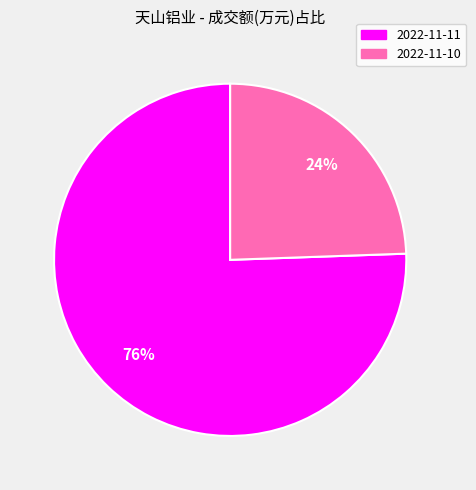

Approximately how many times larger is the value at 2022-11-10 compared to 2022-11-11?

0.3